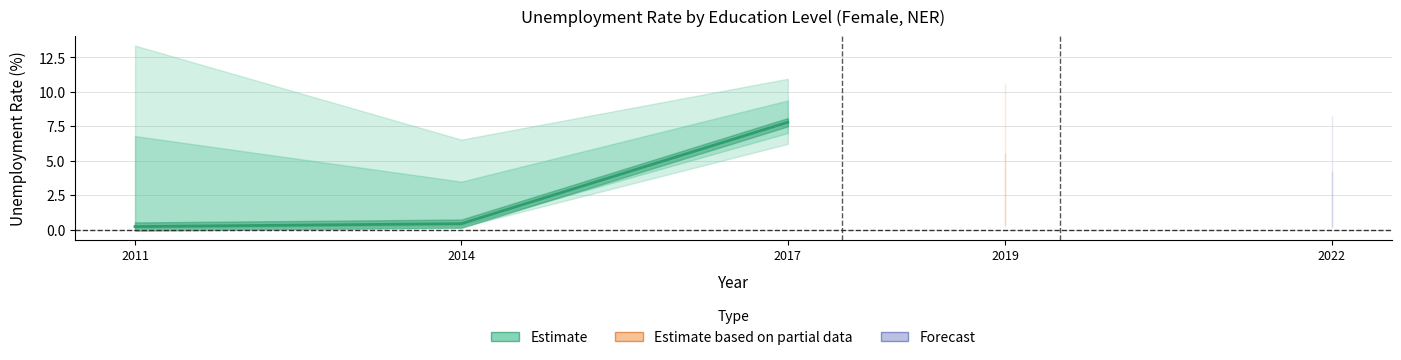

List the labels in order of value, smallest first.

2011, 2014, 2017